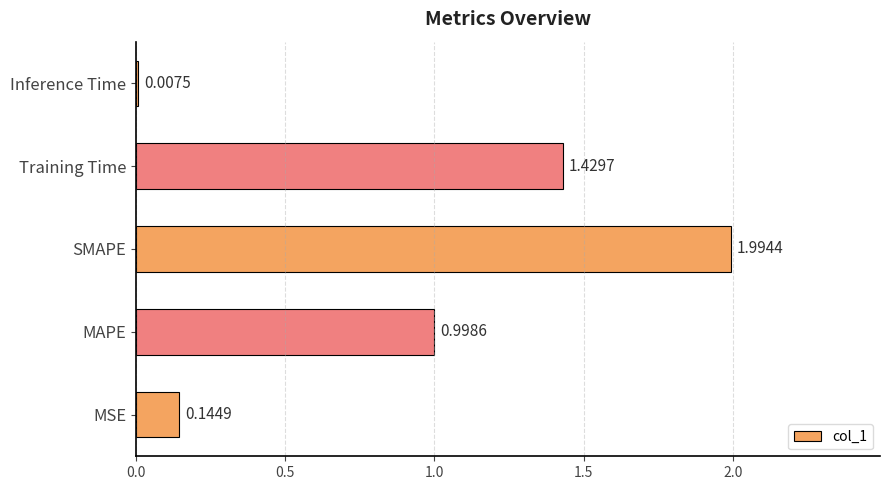

List the labels in order of value, largest first.

SMAPE, Training Time, MAPE, MSE, Inference Time